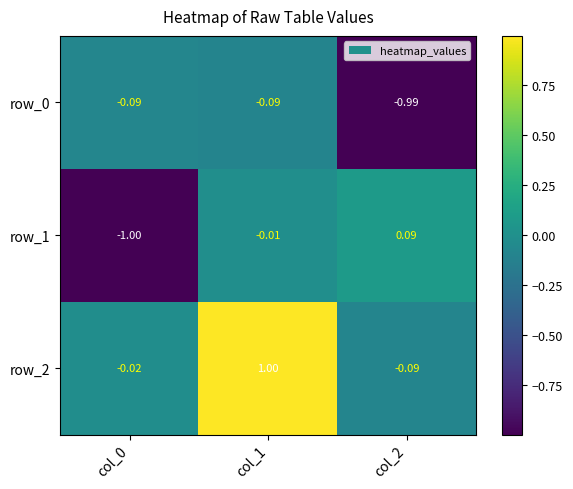

Is the value of row_2 at col_1 greater than the value of row_1 at col_1?

Yes